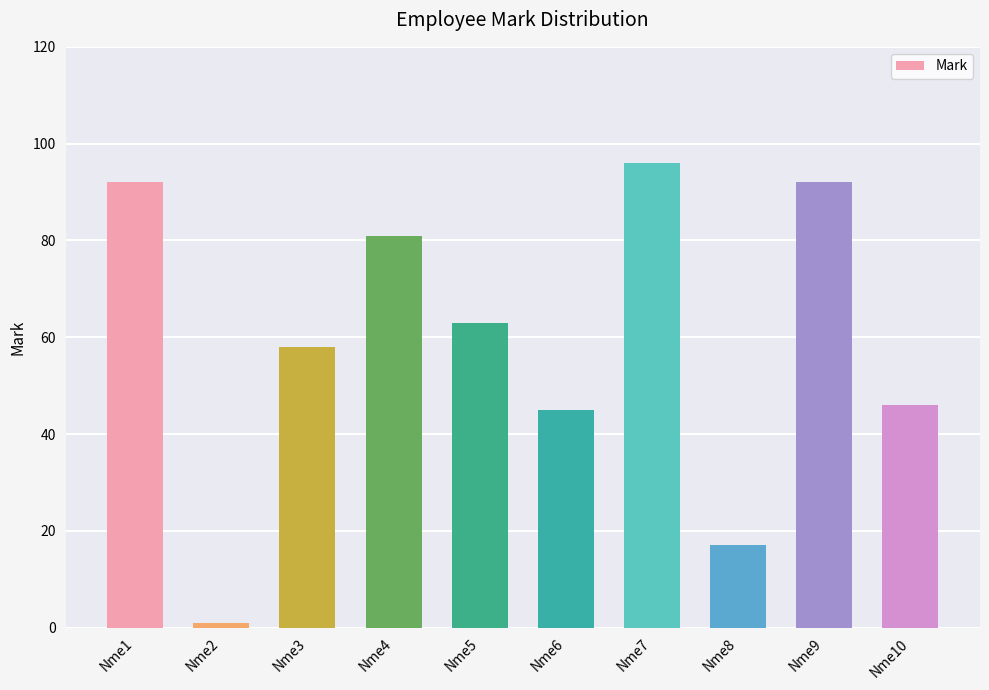

What is the sum of the values at Nme3 and Nme6?

103